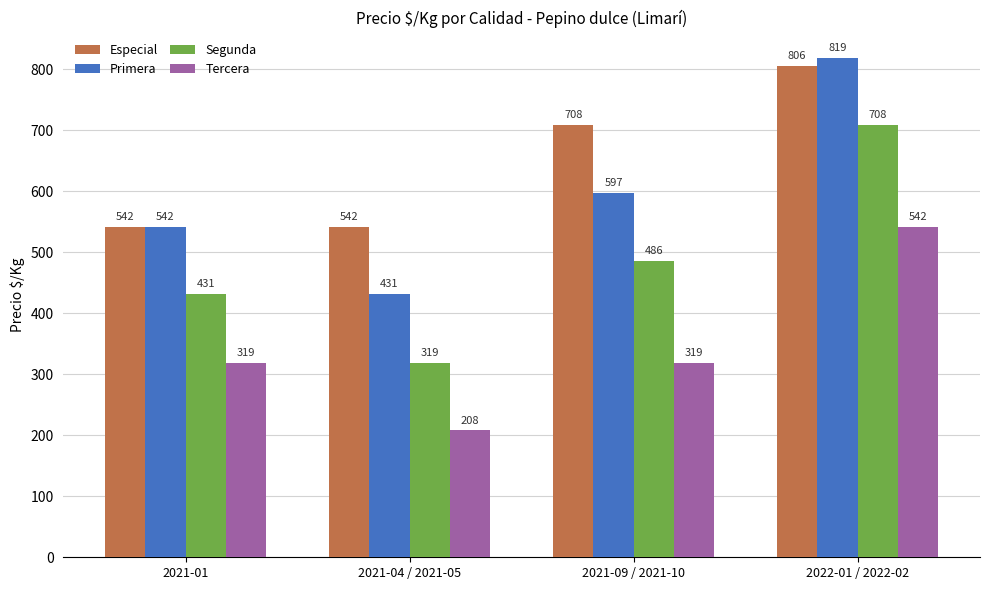

Is the value of Especial at 2022-01 / 2022-02 greater than the value of Primera at 2022-01 / 2022-02?

No